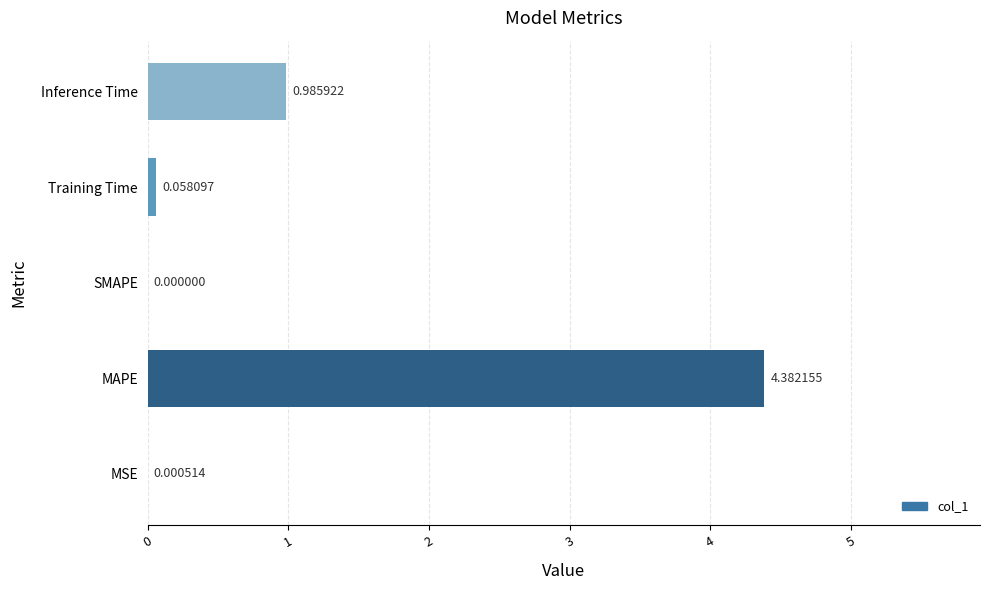

What is the sum of the values at MAPE and Training Time?

4.4